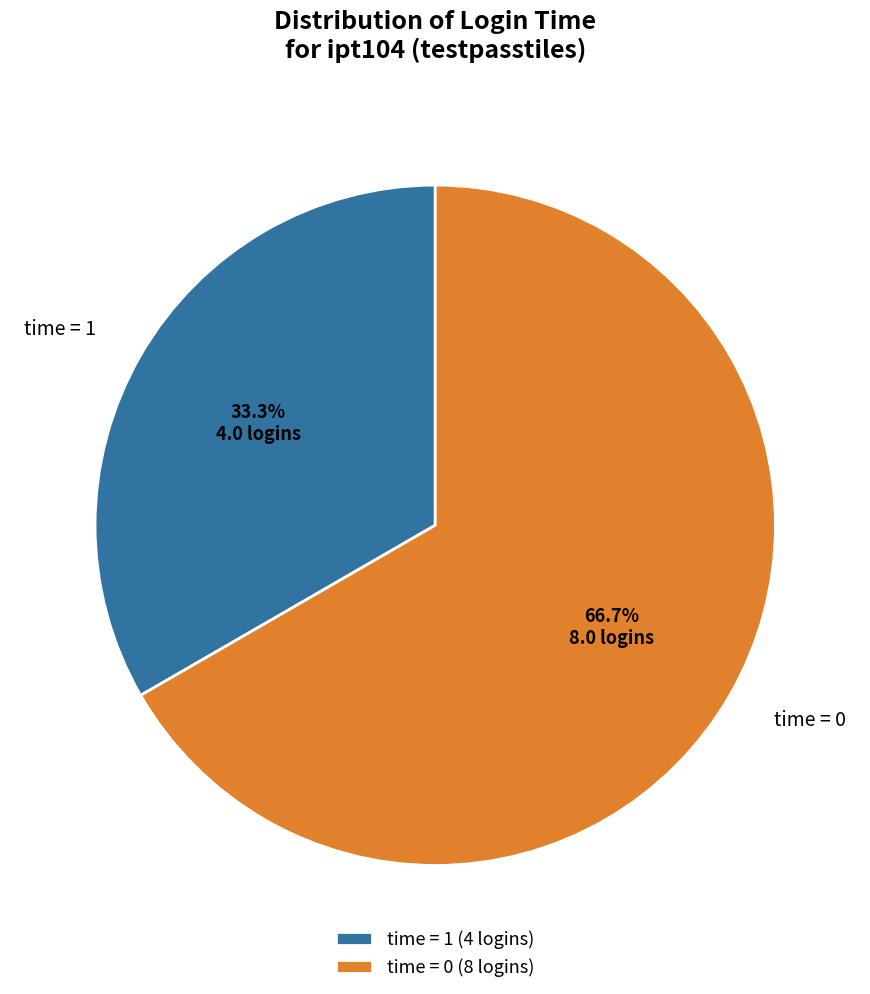

How many segments does this pie chart have?

2